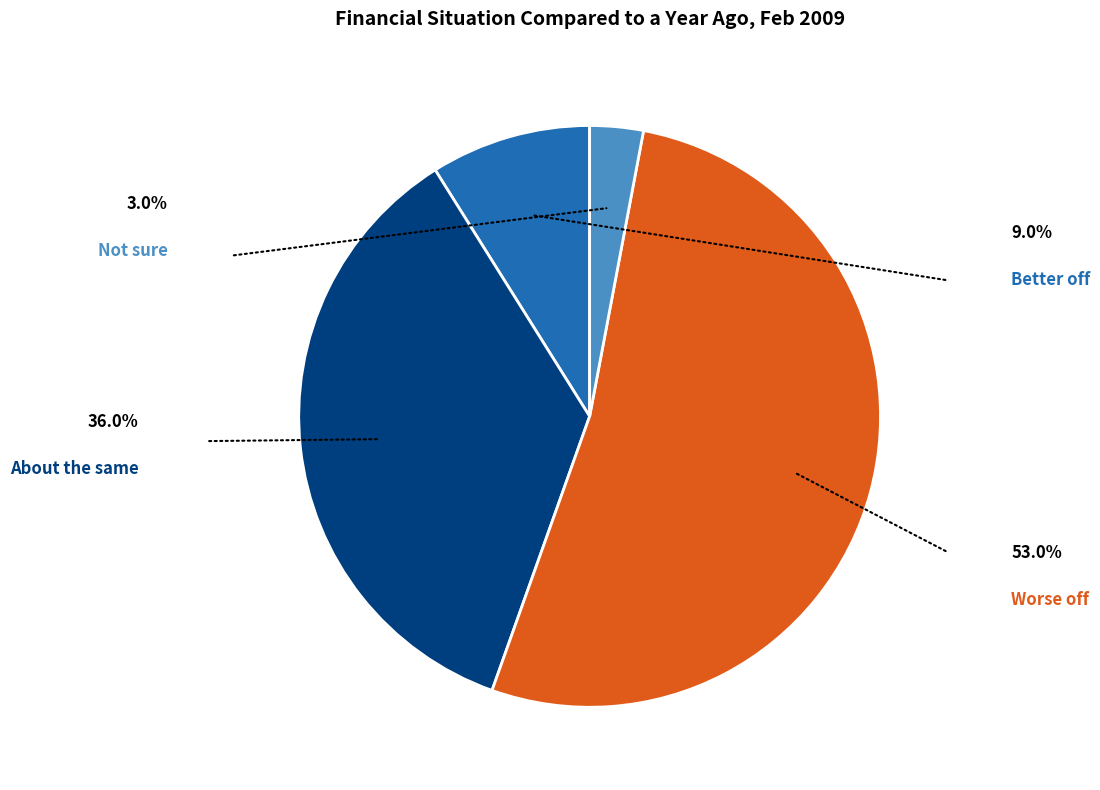

Is there any slice that represents more than half of the pie?

Yes